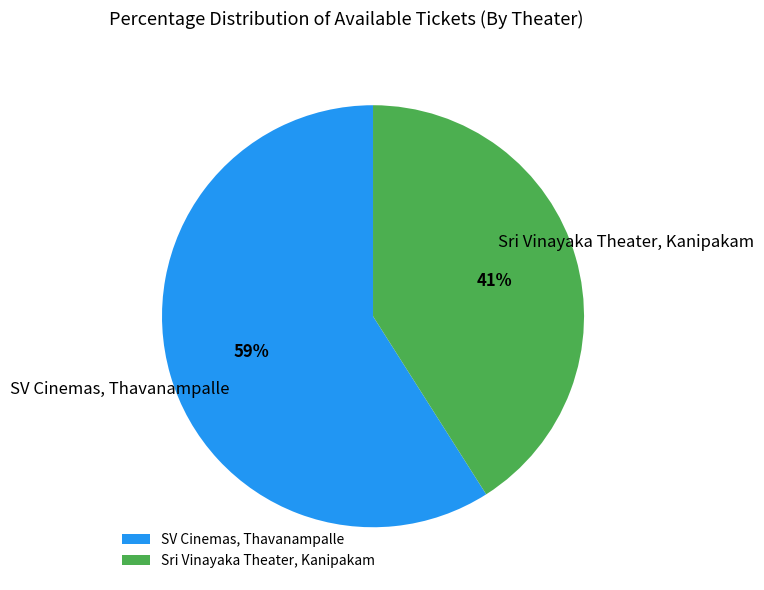

To the nearest percent, what percentage of the pie is SV Cinemas, Thavanampalle?

59%